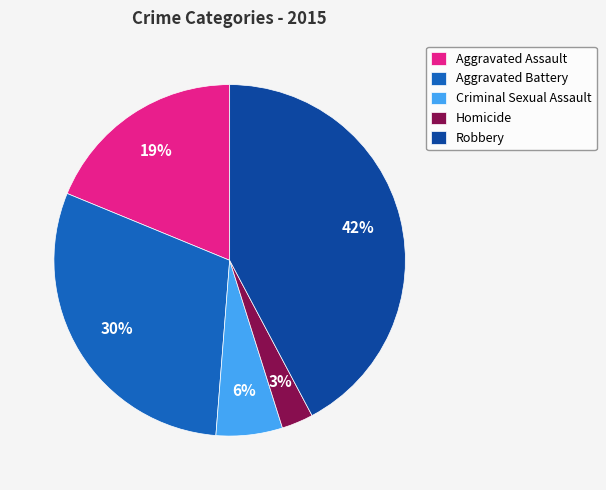

To the nearest percent, what is the difference between the largest and smallest slice percentages?

39%